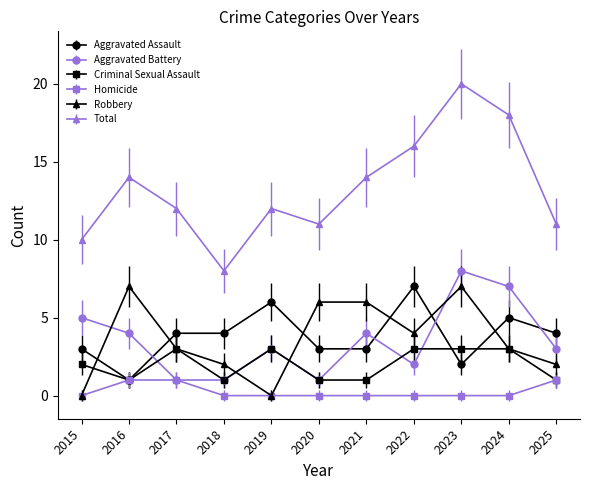

True or false: Total has more than 0 interior local peaks.

True